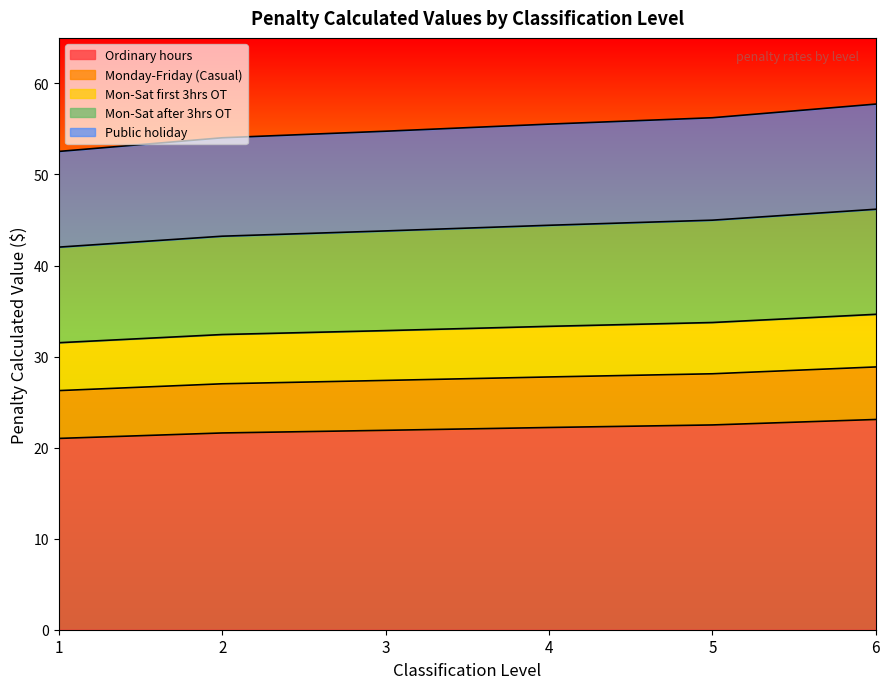

Reading left to right, extract all data points from this chart.

Ordinary hours: 1=21.0	2=21.6	3=21.9	4=22.2	5=22.5	6=23.1
Monday-Friday (Casual): 1=26.3	2=27.0	3=27.4	4=27.8	5=28.1	6=28.9
Mon-Sat first 3hrs OT: 1=31.5	2=32.4	3=32.9	4=33.3	5=33.7	6=34.6
Mon-Sat after 3hrs OT: 1=42.0	2=43.2	3=43.8	4=44.4	5=45.0	6=46.2
Public holiday: 1=52.5	2=54.0	3=54.8	4=55.5	5=56.2	6=57.7